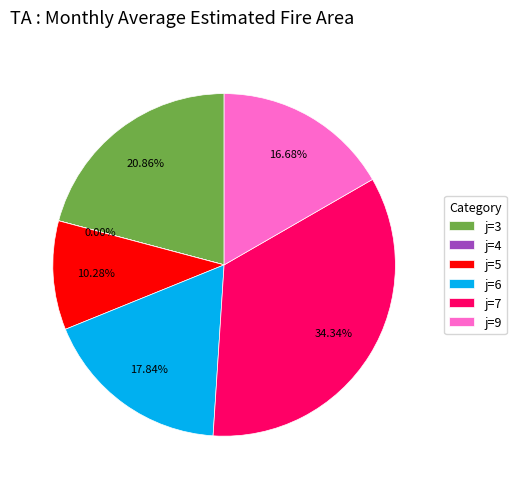

Is there a majority slice in this chart?

No